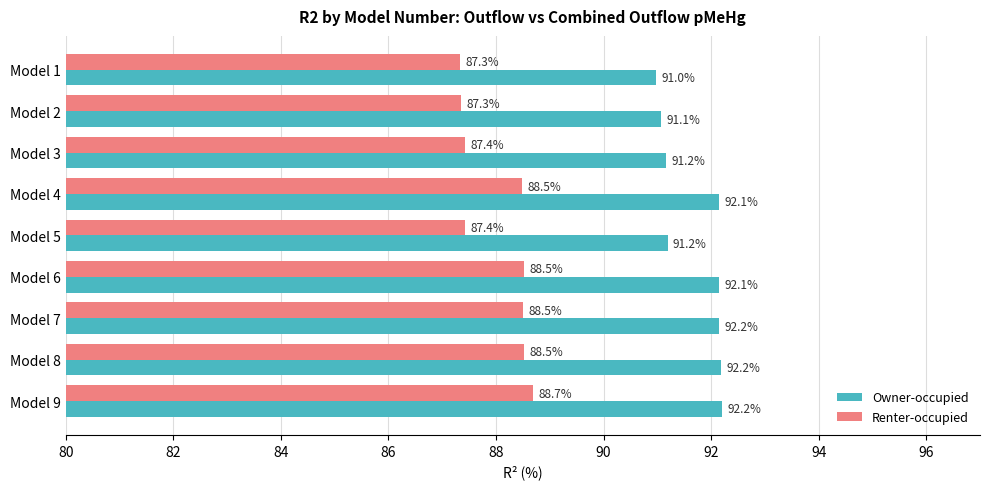

Is it true that Renter-occupied equals 144.1 at Model 3?

False